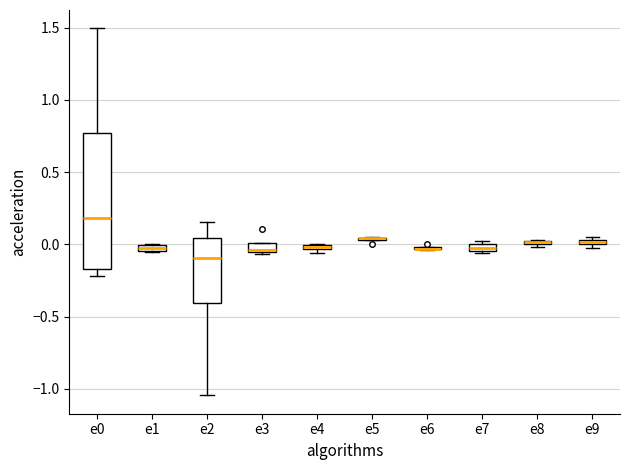

Where is the upper edge of the box for e9 on the y-axis? The values are not printed on the chart, so give them approximately, as read against the axis.

0.05